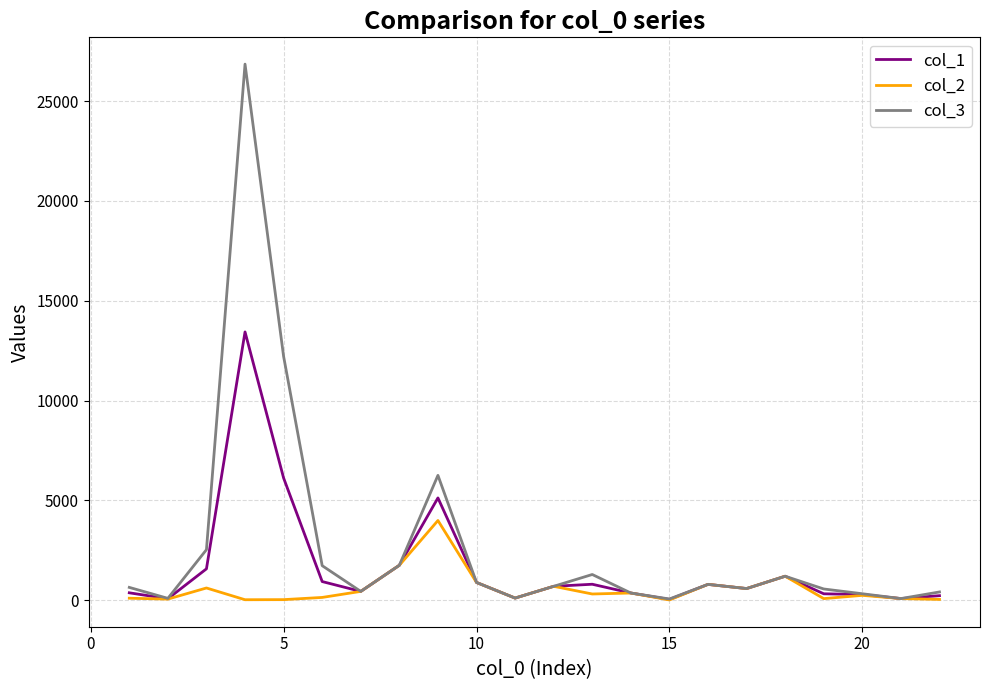

Which series has the widest spread of values?

col_3